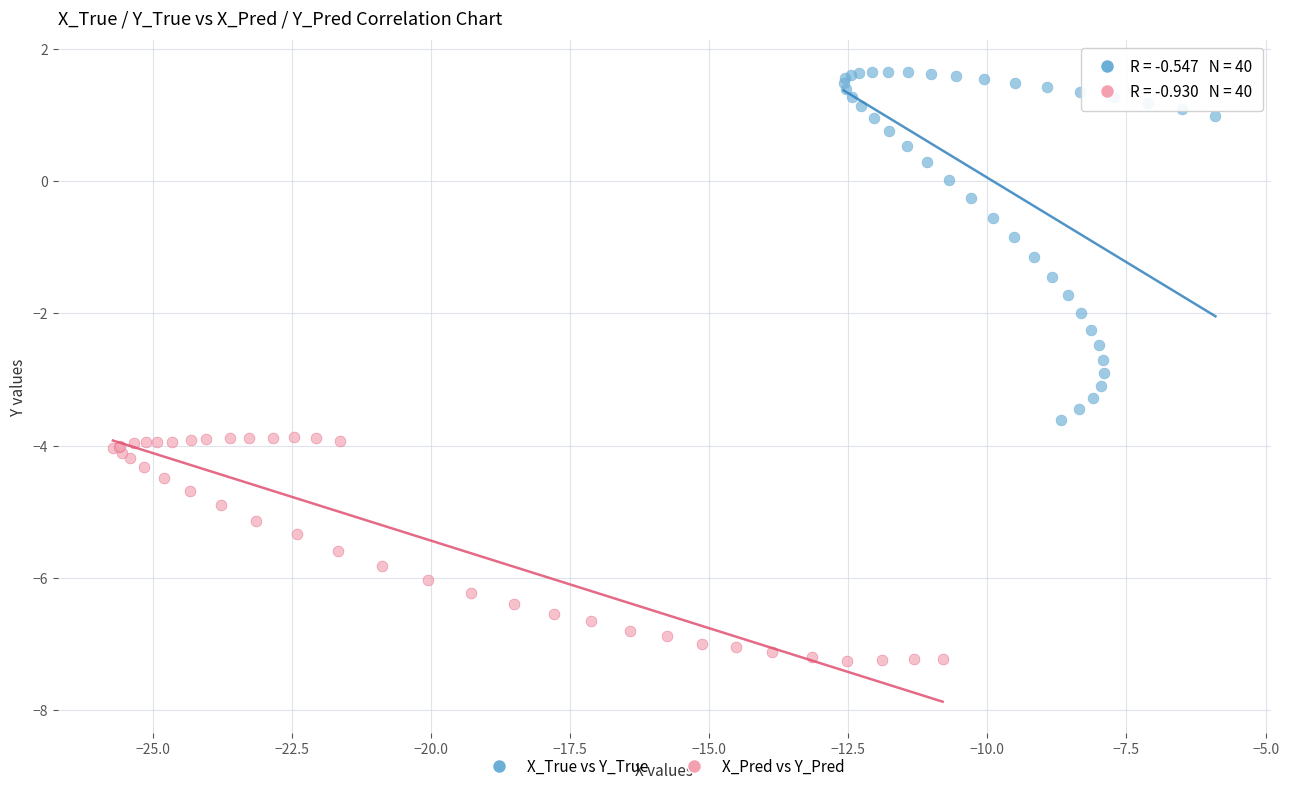

Which series has the largest Y range (max minus min)?

X_True vs Y_True